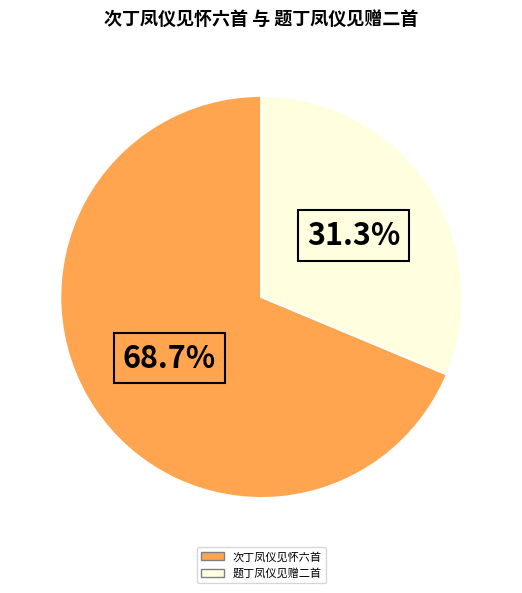

To the nearest percent, what is the difference between the largest and smallest slice percentages?

37%